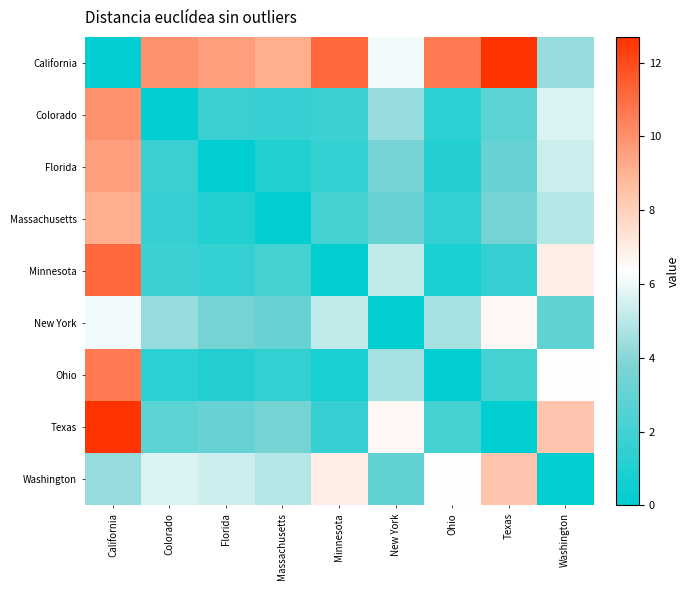

What is the spread (max minus min) of values at California?

12.7